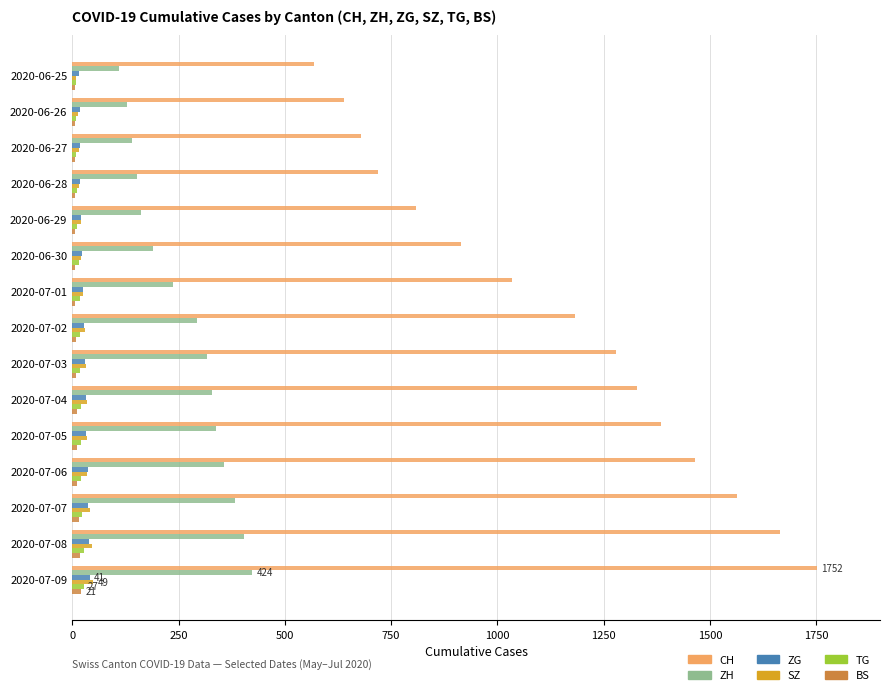

Which series changed the most between 2020-06-28 and 2020-07-01?

CH